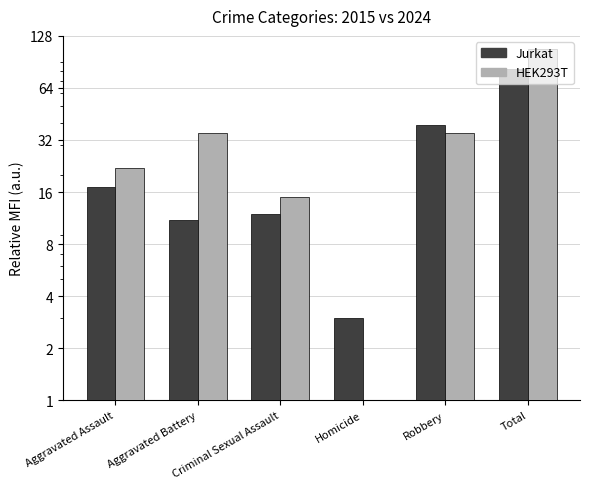

How many values in the HEK293T series exceed 35?

1